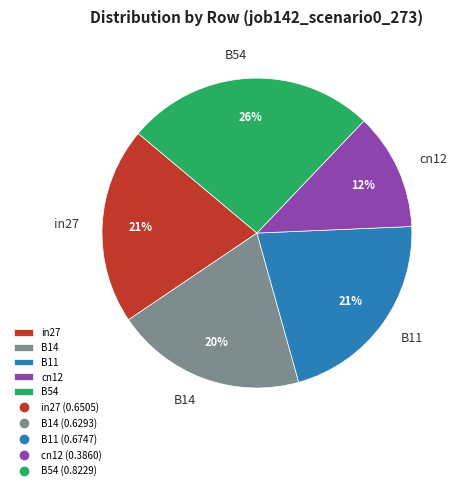

To the nearest percent, what percentage of the pie is in27?

21%